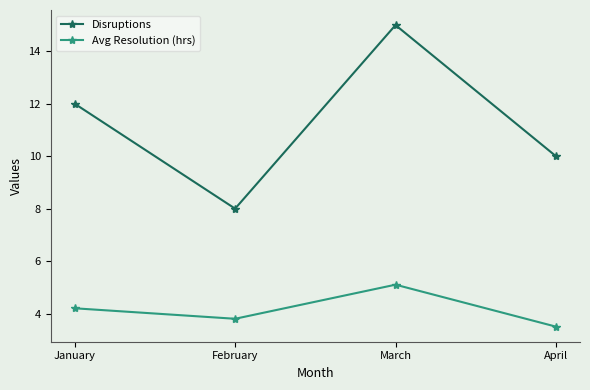

At which category is the sum across all series the highest?

March